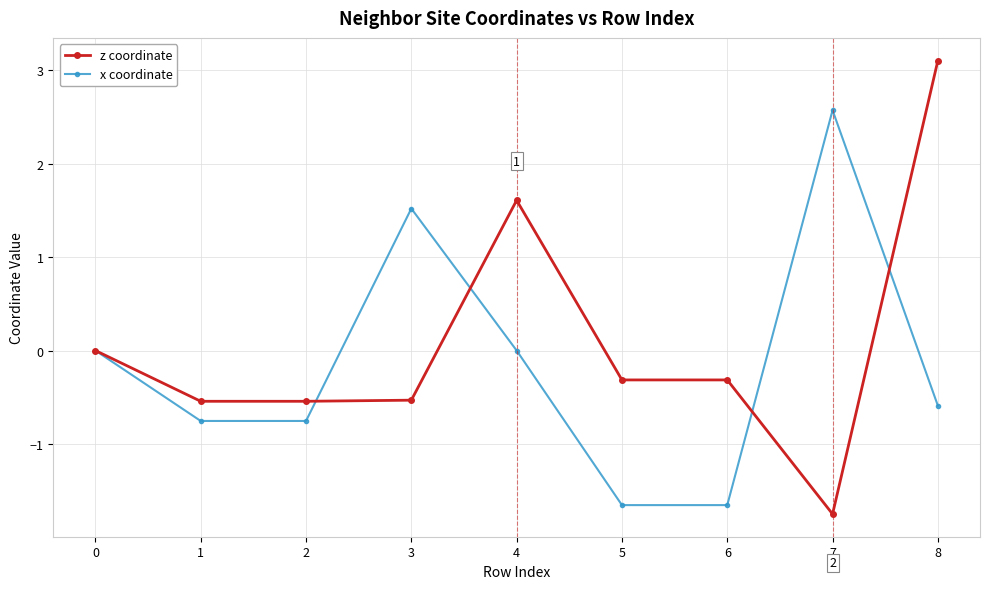

What is the difference between the z coordinate values at 5 and 4?

1.9